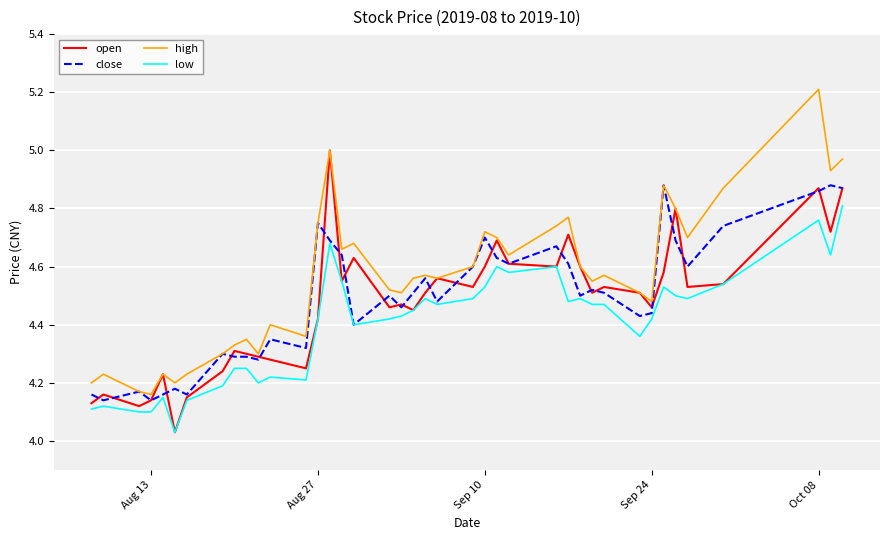

Which series has the largest total across all categories?

high